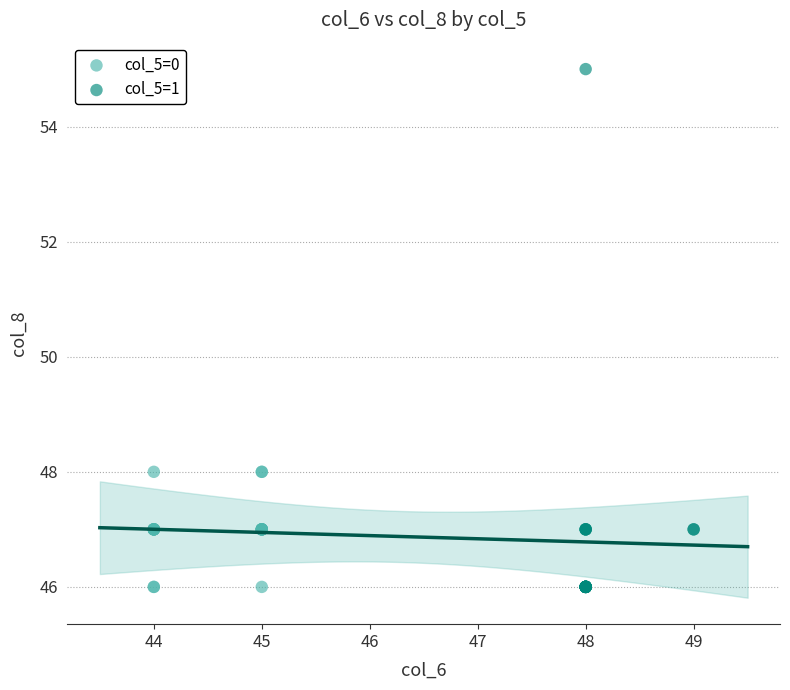

Which series contains the highest Y value?

col_5=1